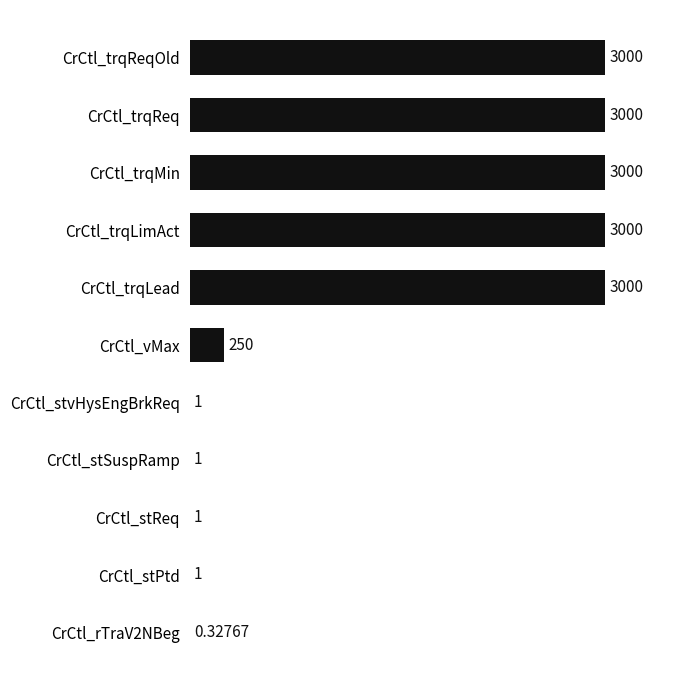

What is the change in value from CrCtl_trqReq to CrCtl_stSuspRamp?

-2999.0